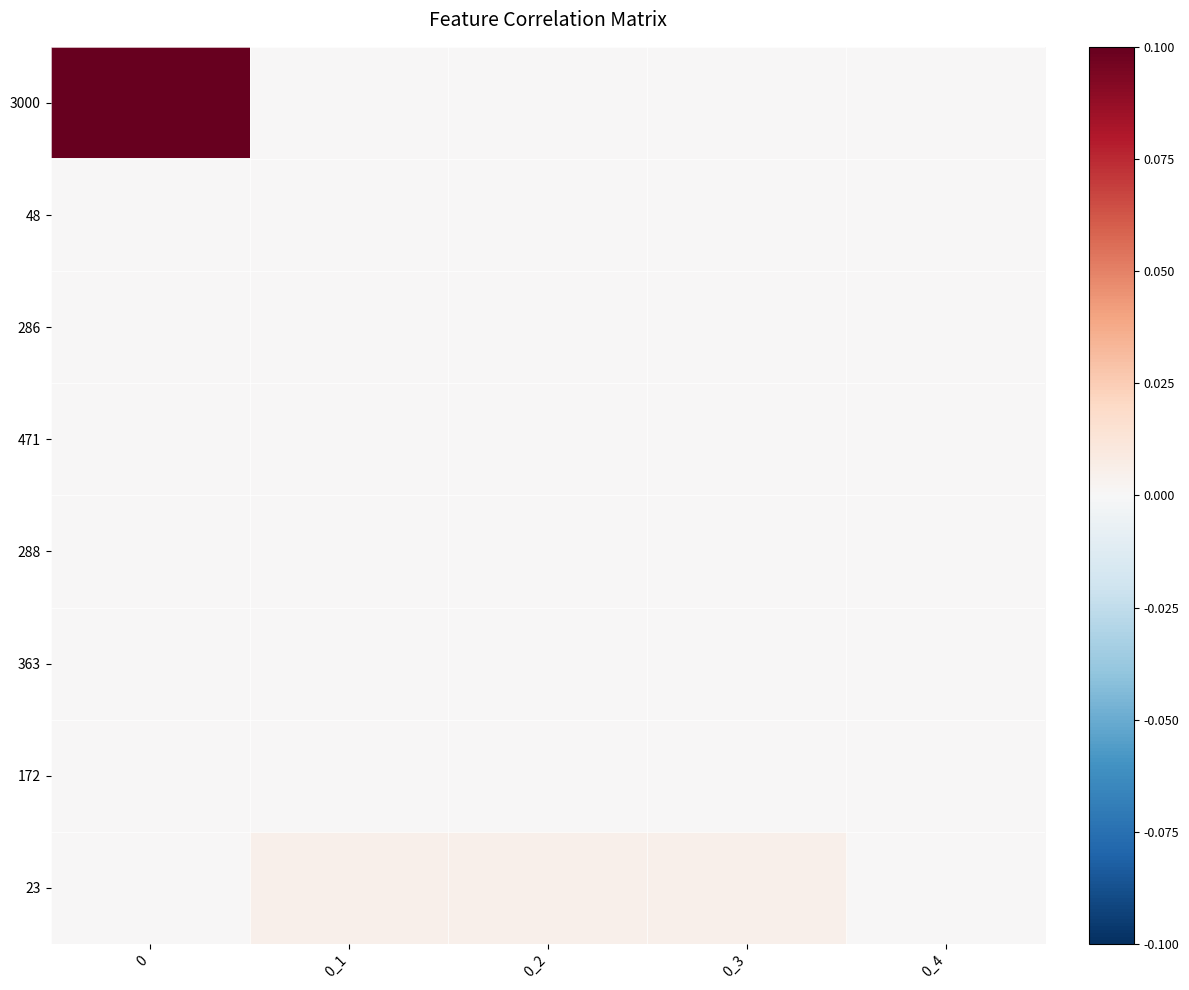

Rank the series by their maximum value, from highest to lowest.

3000, 23, 172, 363, 288, 286, 471, 48